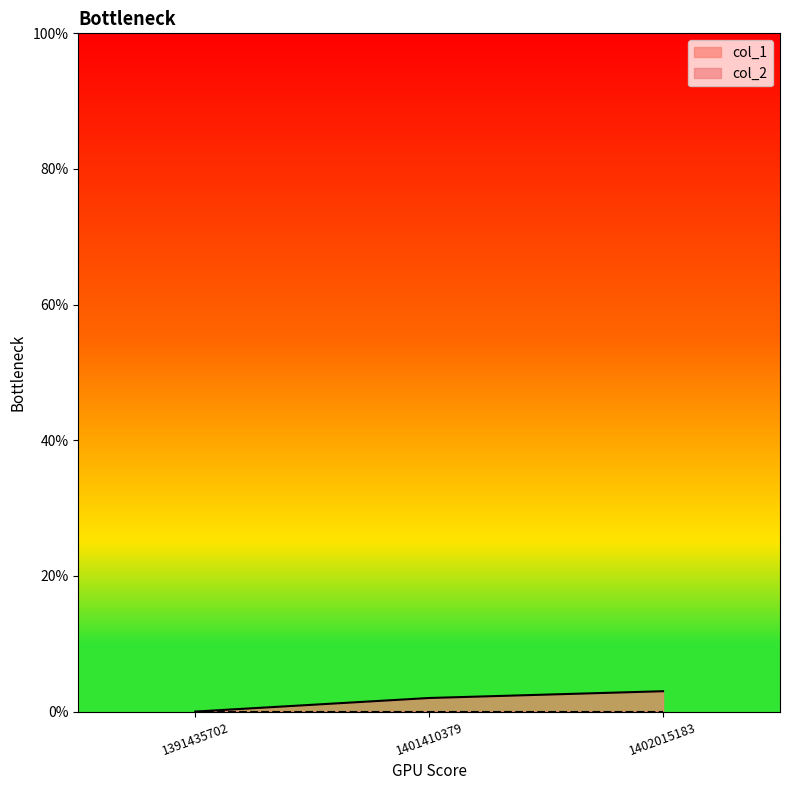

How many values are below 2?

1